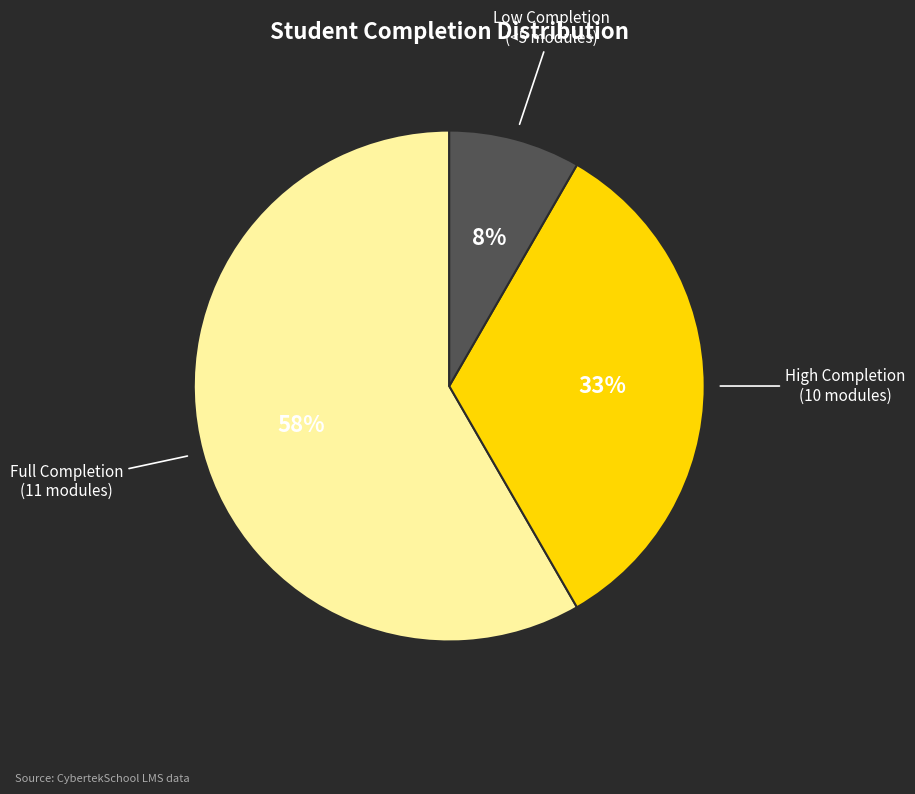

How many slices are in this pie chart?

3